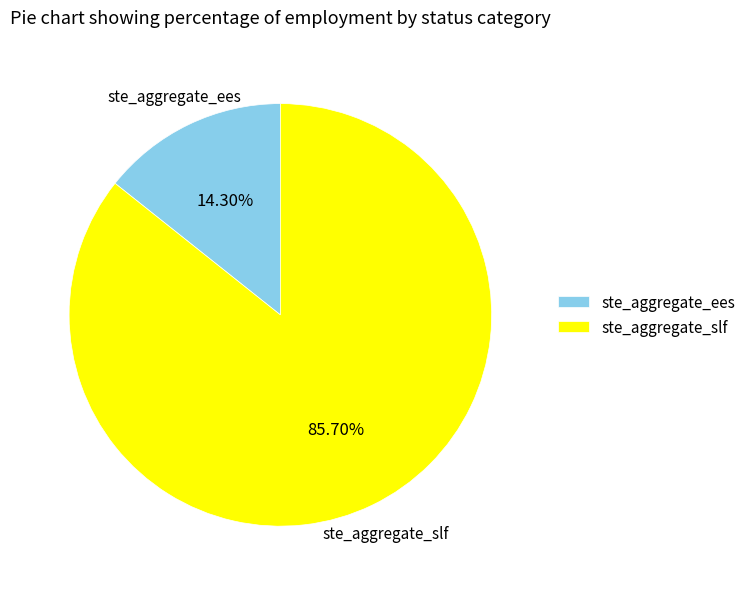

Combined, what portion of the pie is ste_aggregate_slf and ste_aggregate_ees?

100.0%